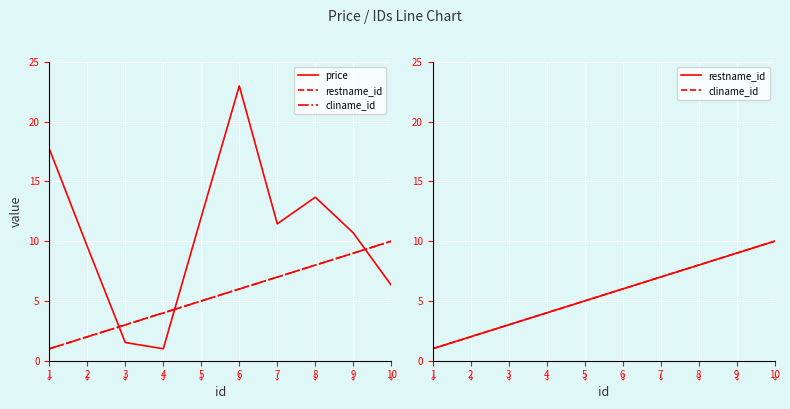

How many cliname_id values are between 3 and 8?

6